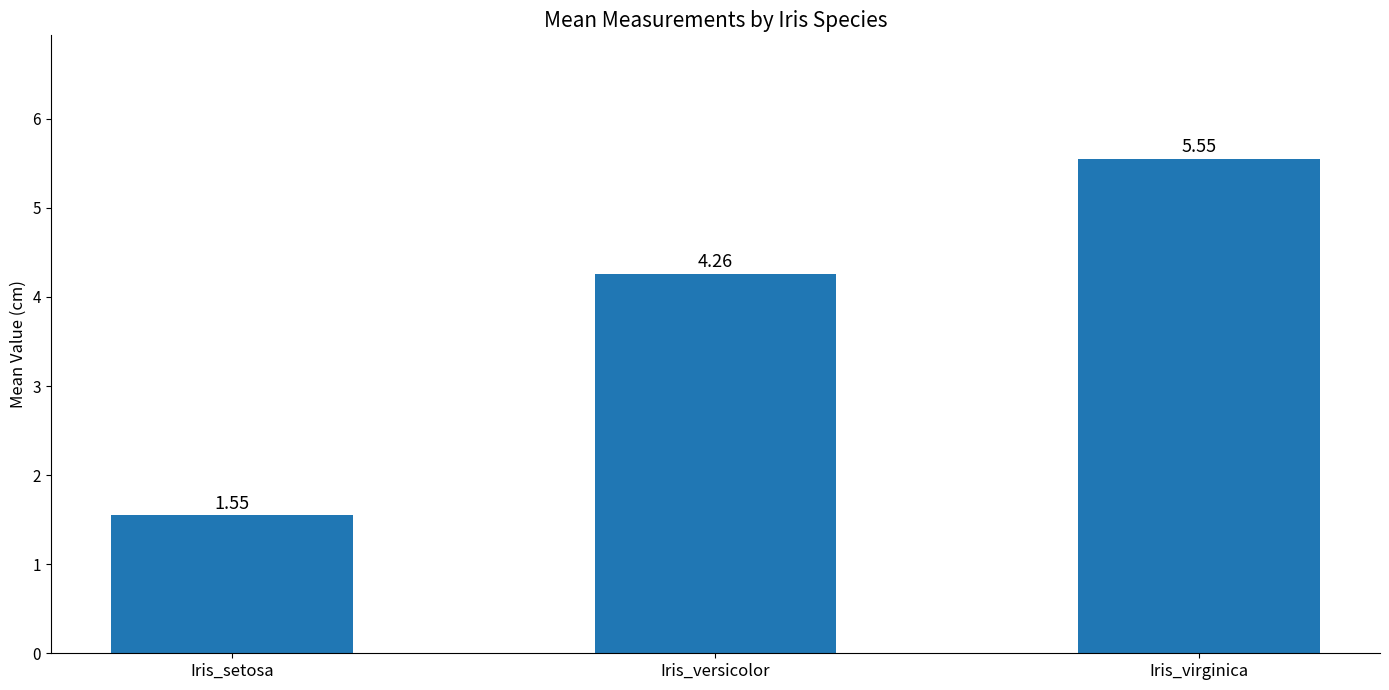

Rank the categories by value from highest to lowest.

Iris_virginica, Iris_versicolor, Iris_setosa